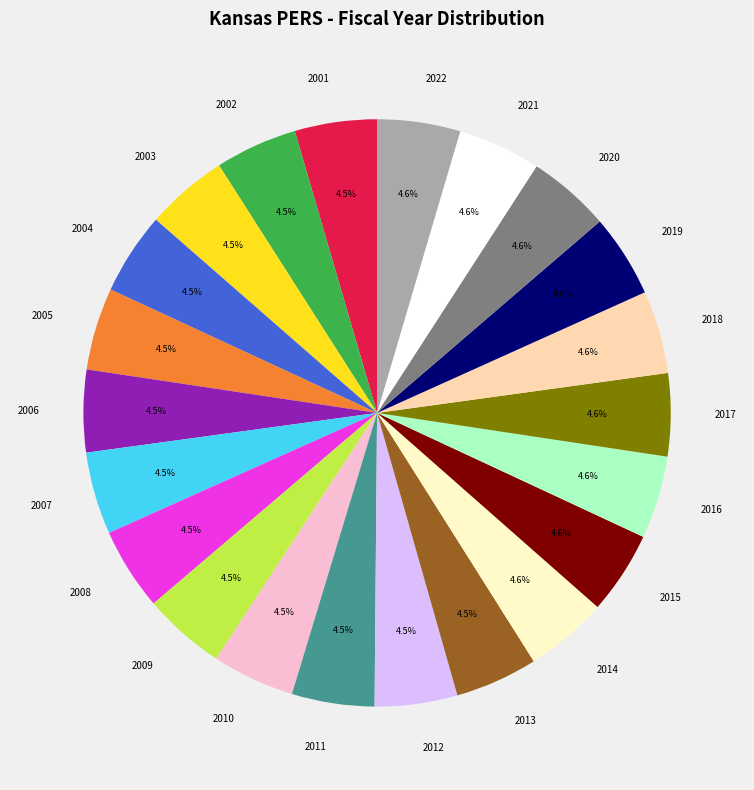

Is there any slice that represents more than half of the pie?

No